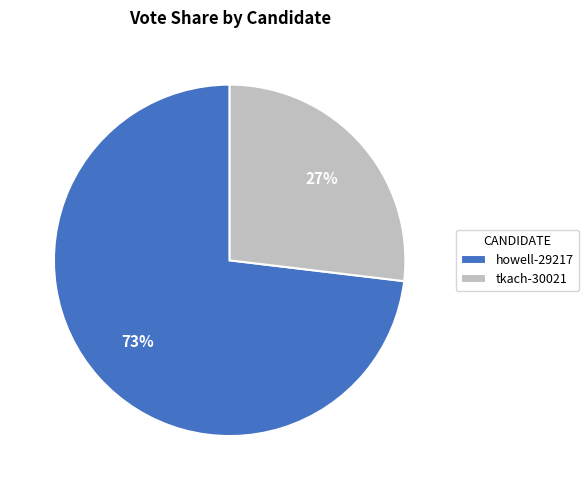

Which category has the smallest portion of the pie?

tkach-30021